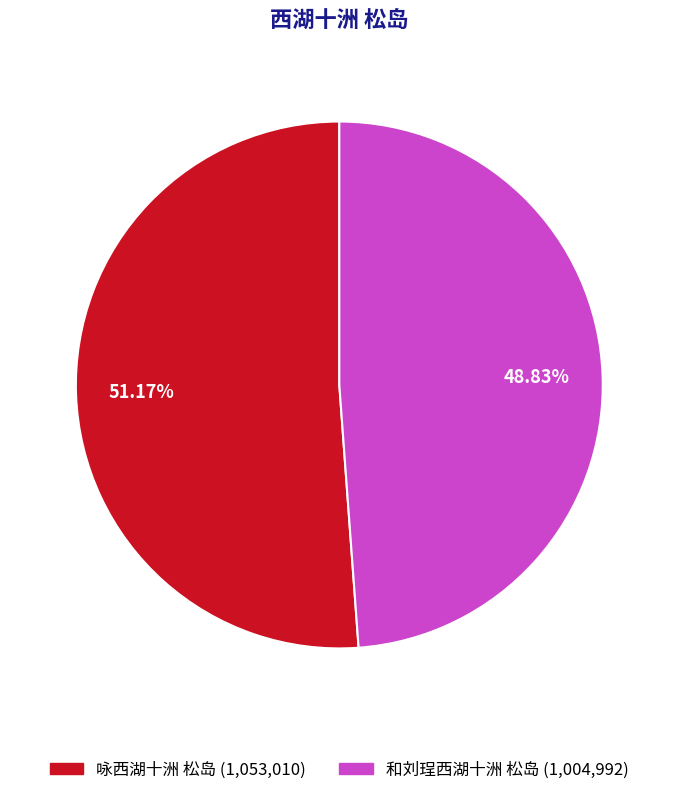

Is there a majority slice in this chart?

Yes